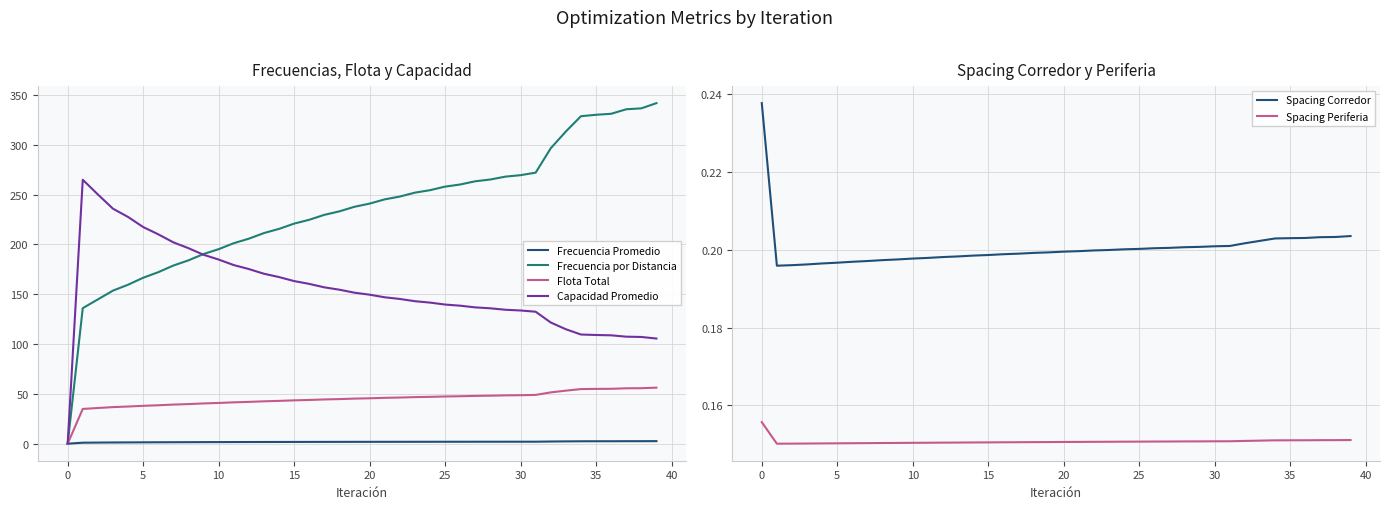

Is the value of Flota Total at 13 greater than the value of Frecuencia Promedio at 15?

Yes